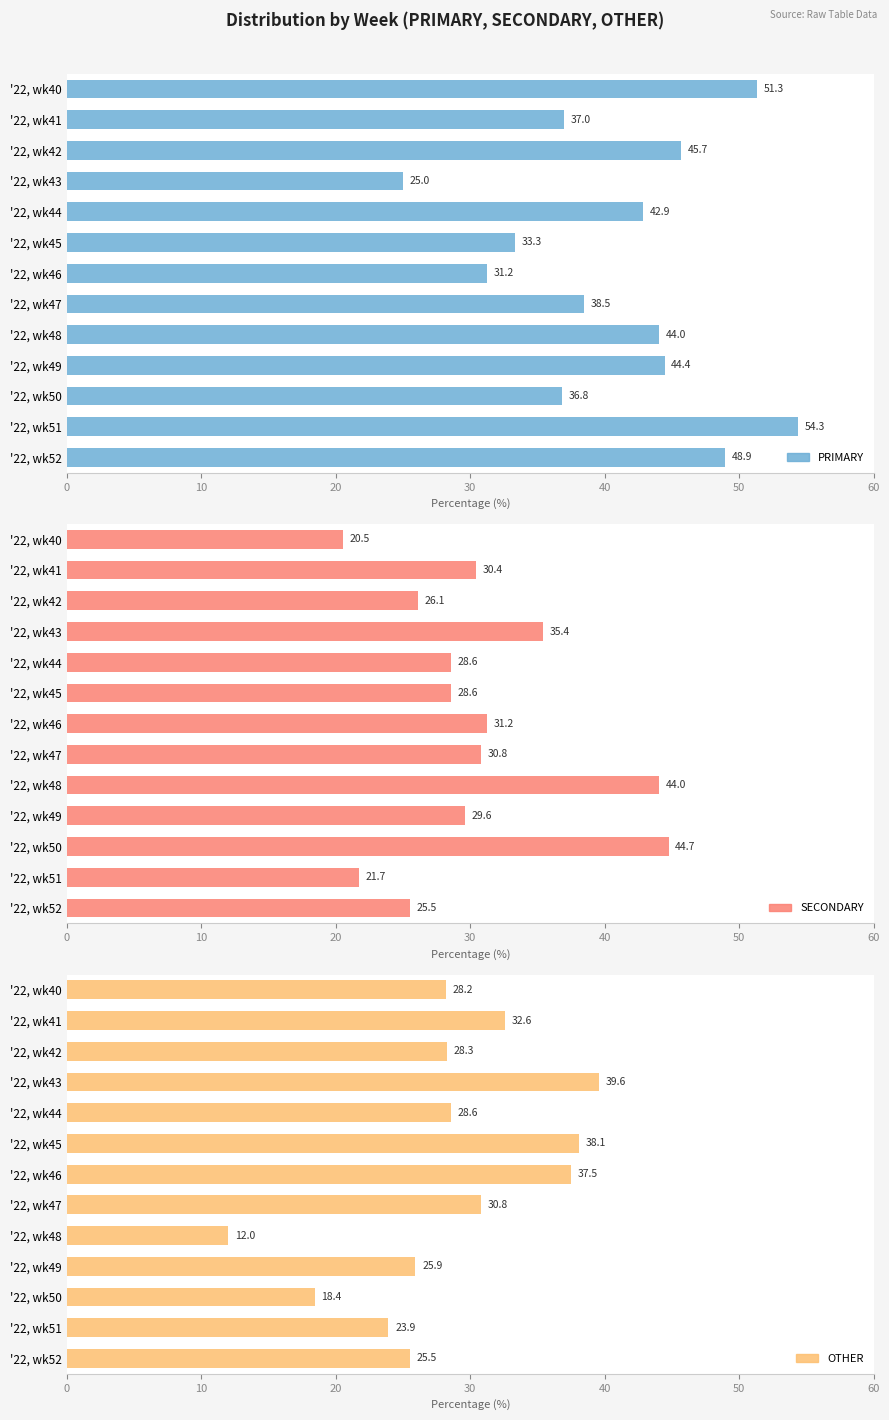

What are all the series names shown in the legend?

PRIMARY, SECONDARY, OTHER